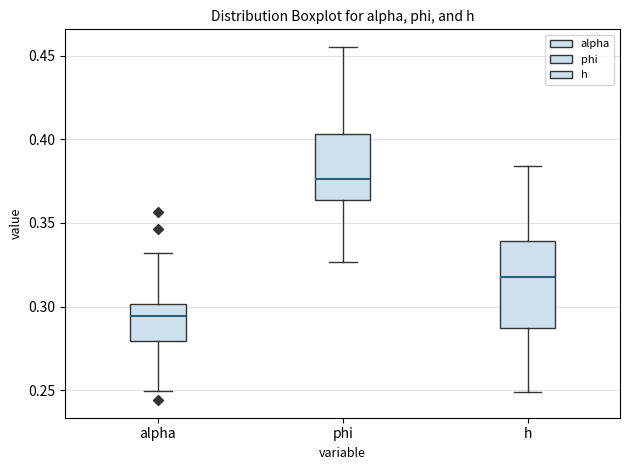

Which box's median line is the lowest?

alpha